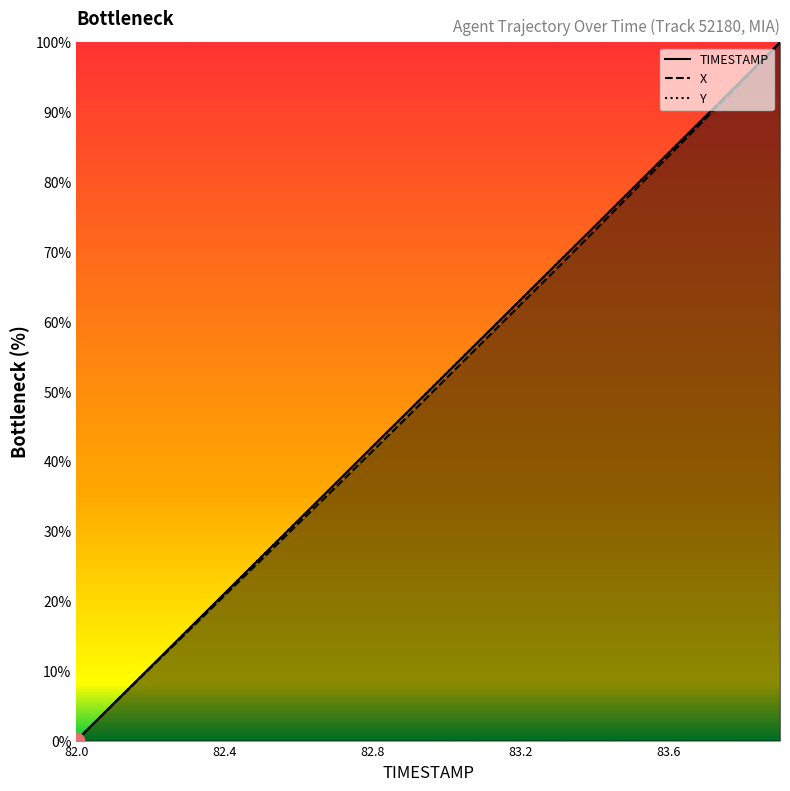

What are all the series names shown in the legend?

TIMESTAMP, X, Y